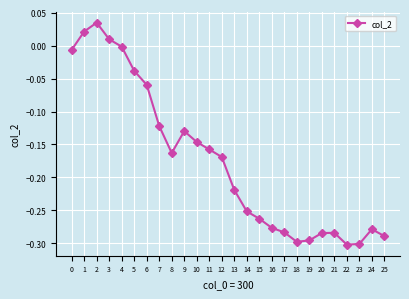

True or false: the data has more than 2 interior local peaks.

True